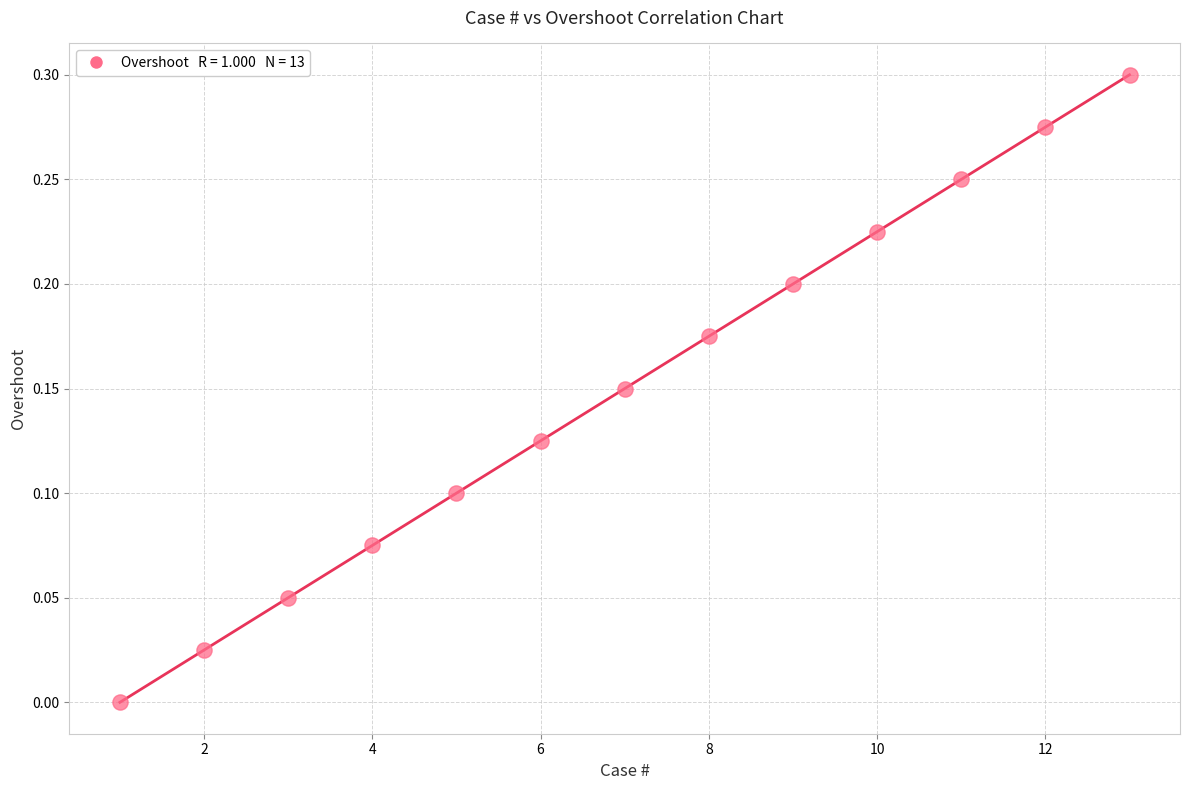

What is the range of X values (max minus min)?

12.0